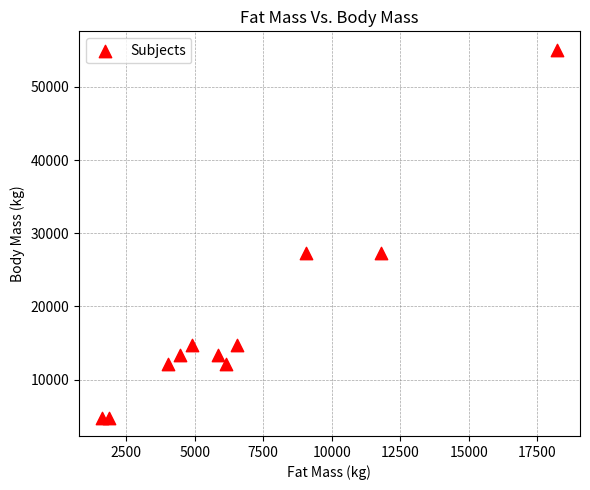

What is the average Y value?

18194.2